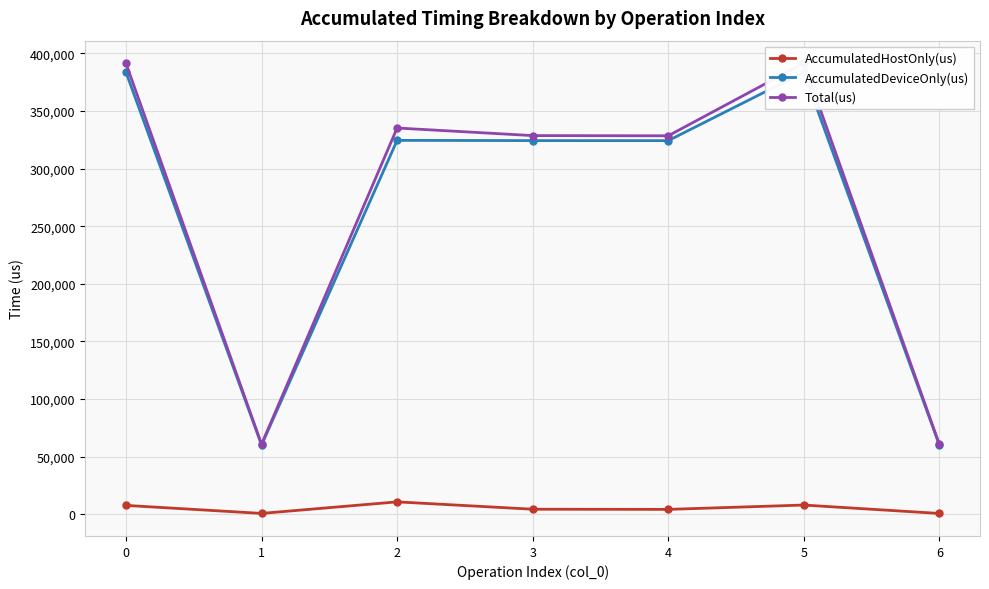

Between 2 and 0, which is larger?

2